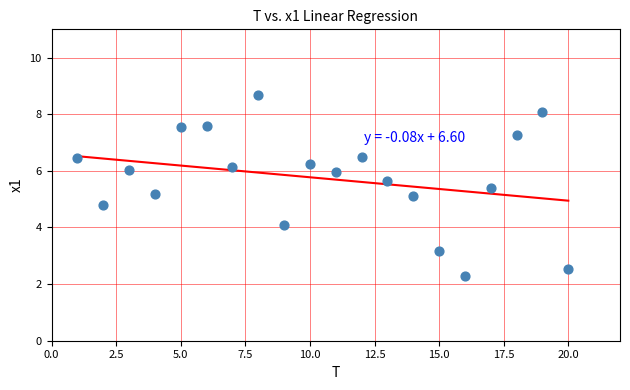

What is the range of X values (max minus min)?

19.0